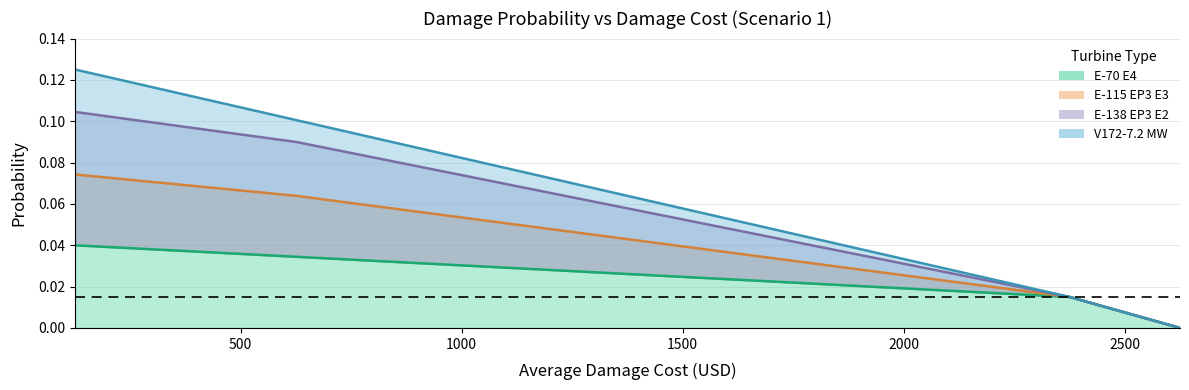

Is it true that E-70 E4 equals 0.0 at 2375?

False